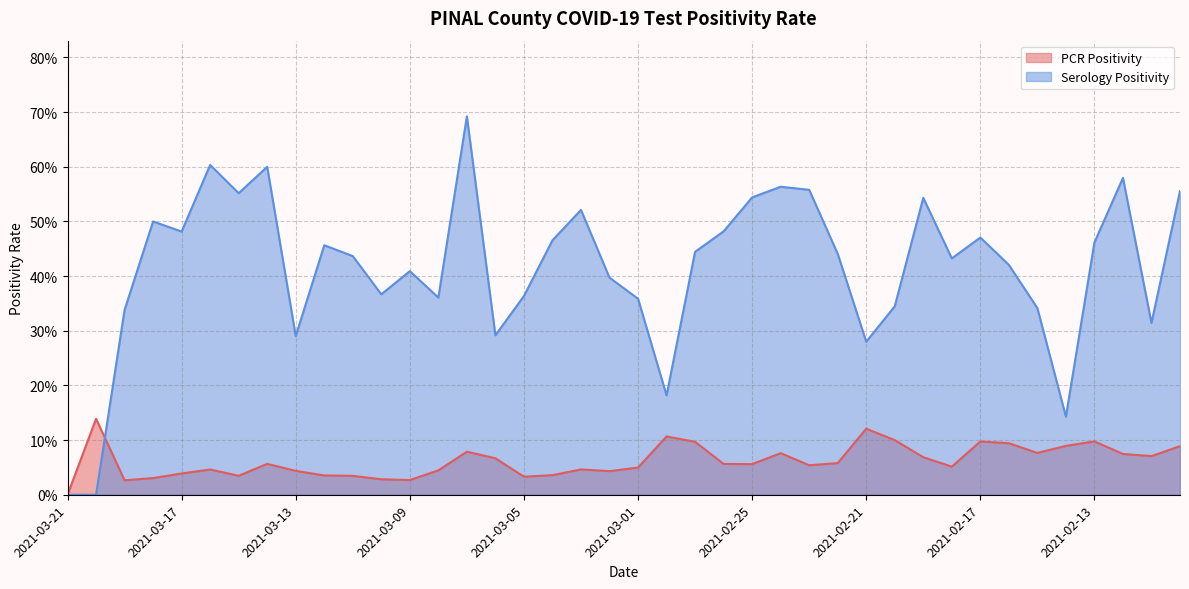

What is the sum of all Serology Positivity values?

16.6